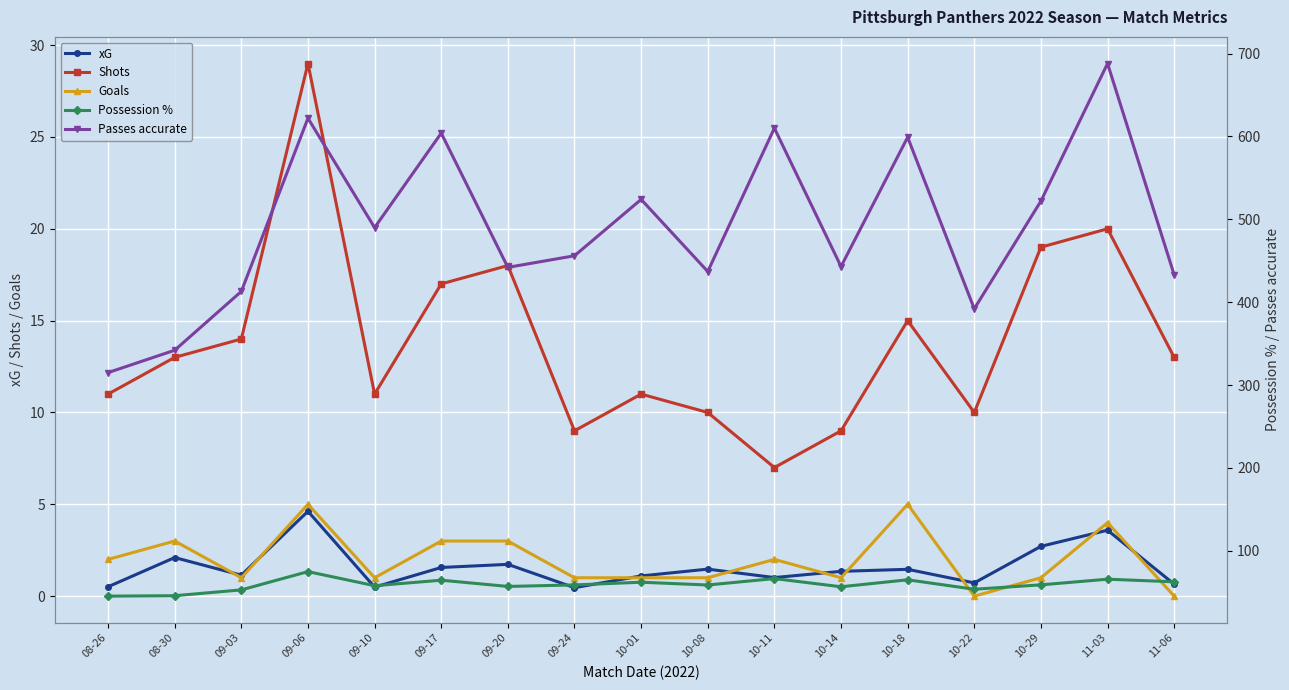

Which series has the largest range (max minus min)?

Passes accurate